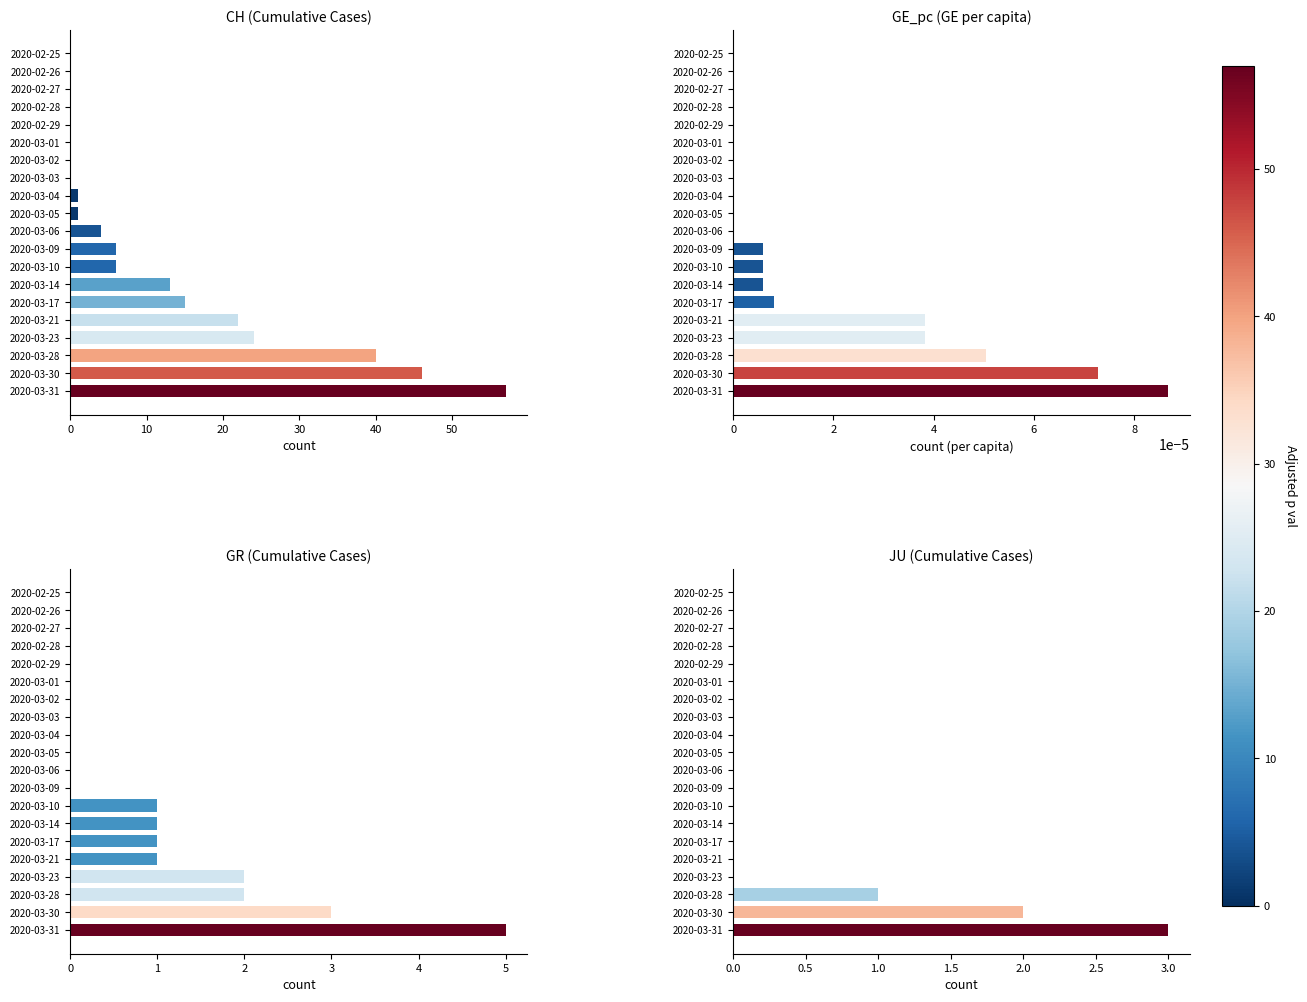

Which series has the largest total across all categories?

CH (Cumulative Cases)